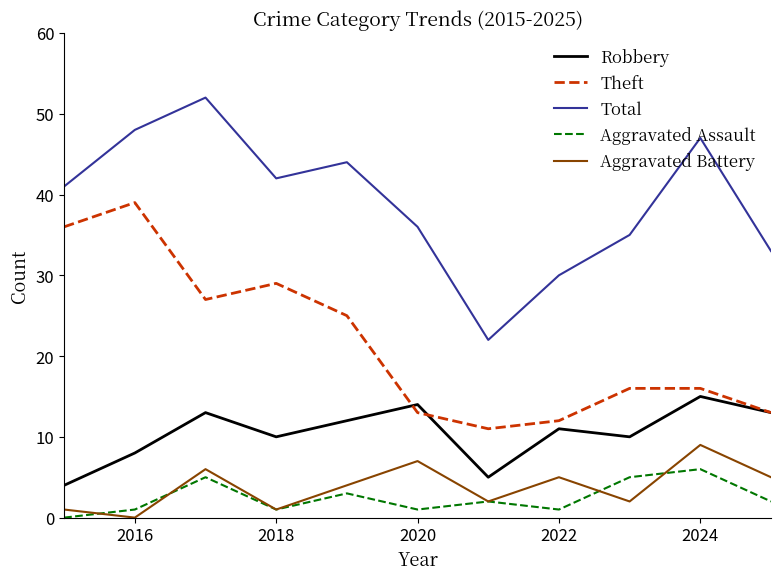

True or false: Total and Robbery cross at least once.

False